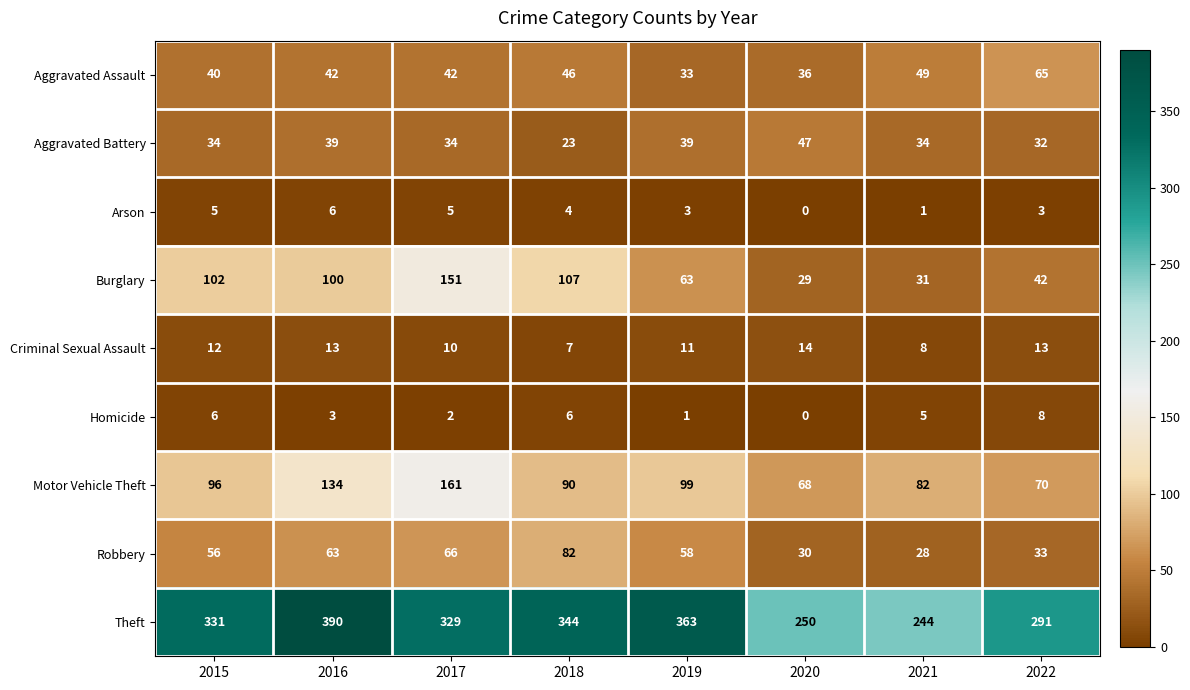

How many values in the Aggravated Assault series are below 42?

3